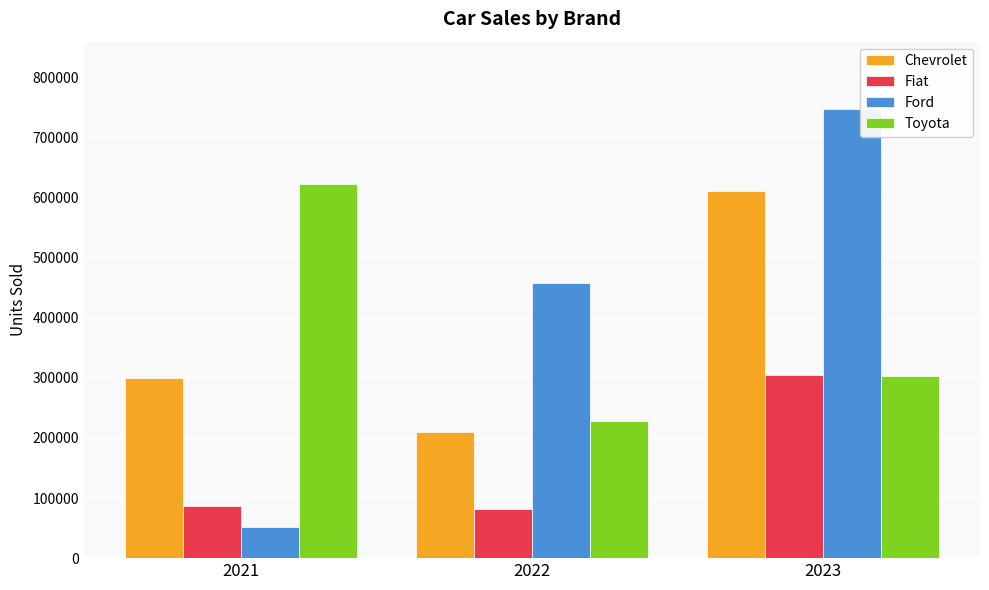

What is the spread (max minus min) of values at 2023?

443636